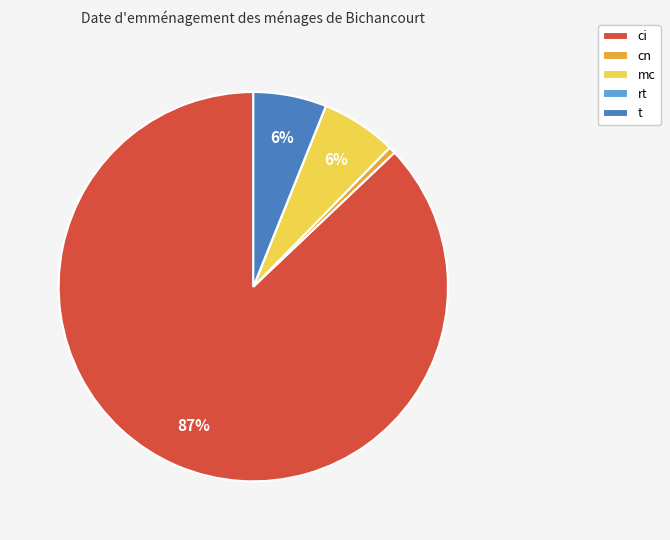

Is the sum of ci and cn greater than half?

Yes